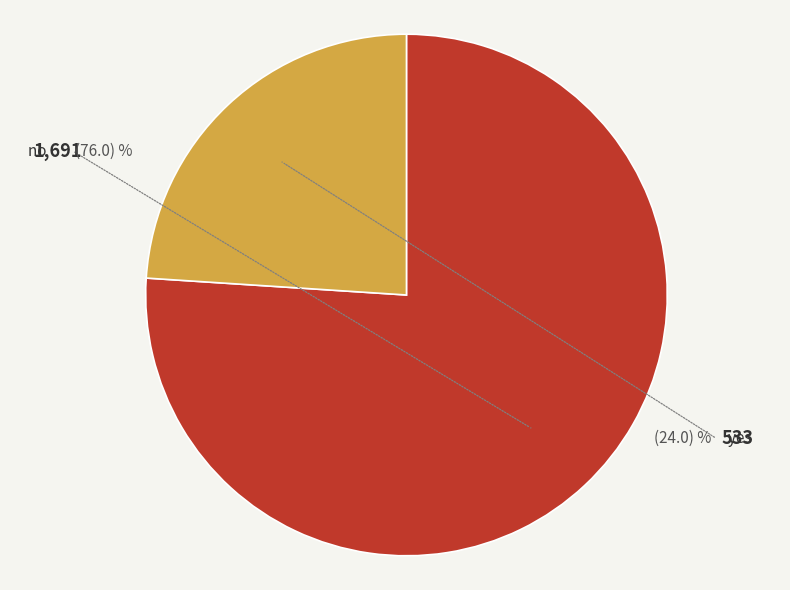

Rank the categories by value from highest to lowest.

no, yes